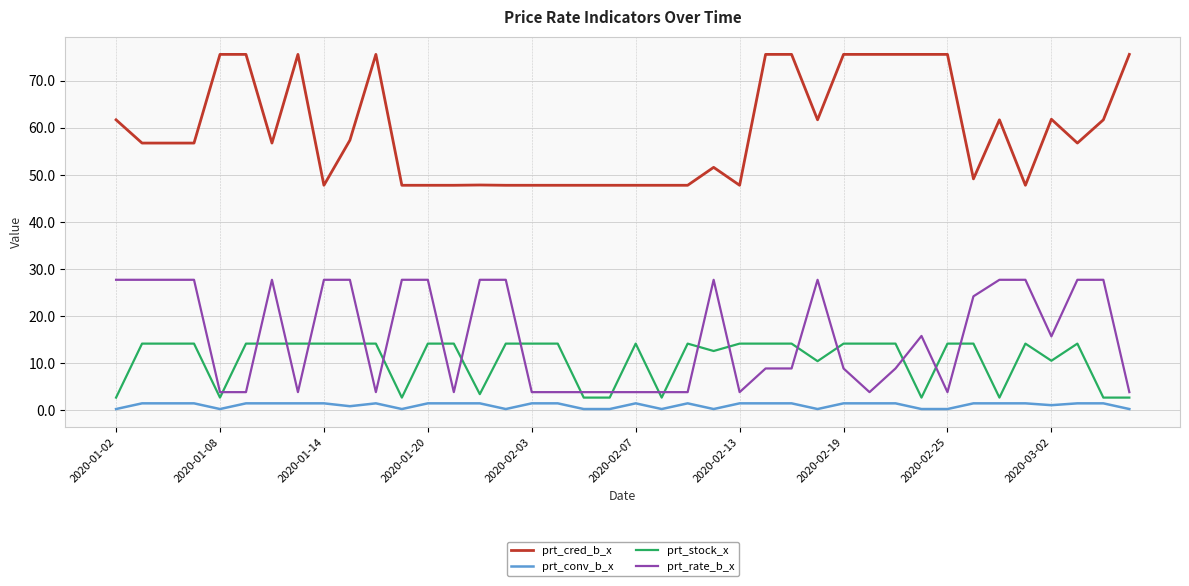

How many series are shown in this chart?

4